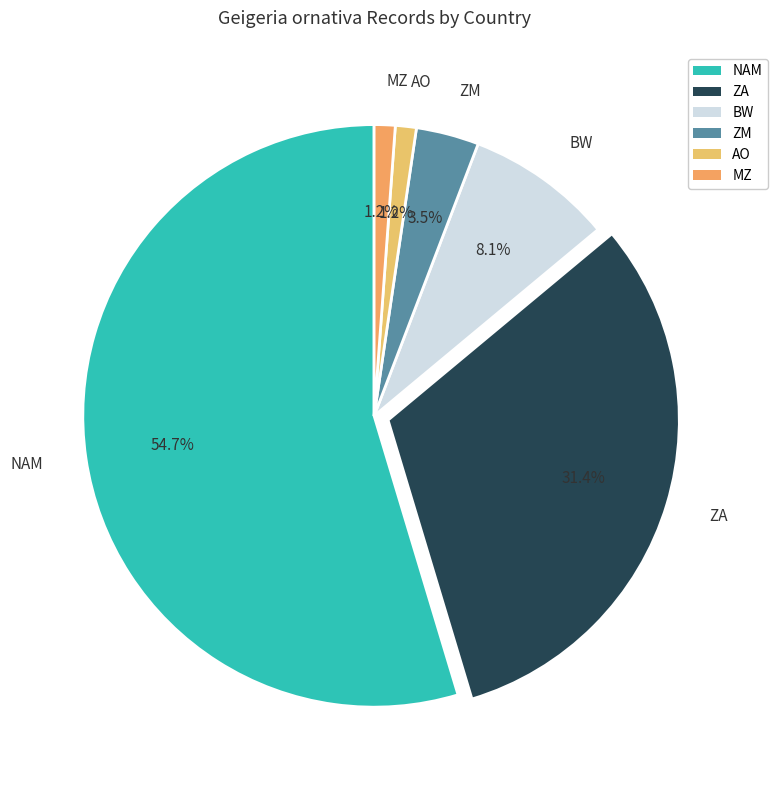

What portion of the pie excludes AO?

98.8%